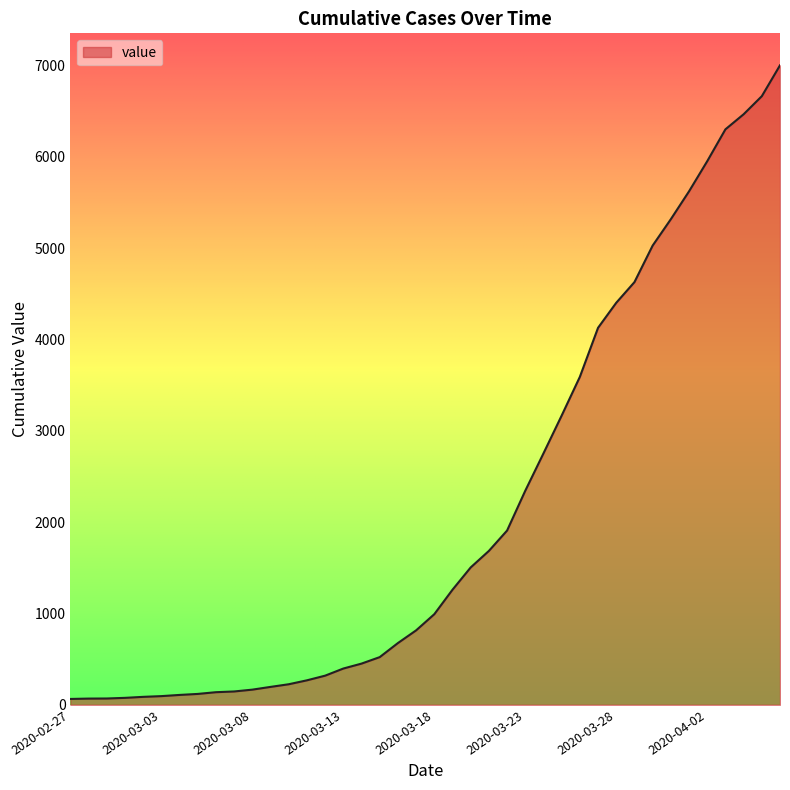

What is the greatest value displayed?

7002